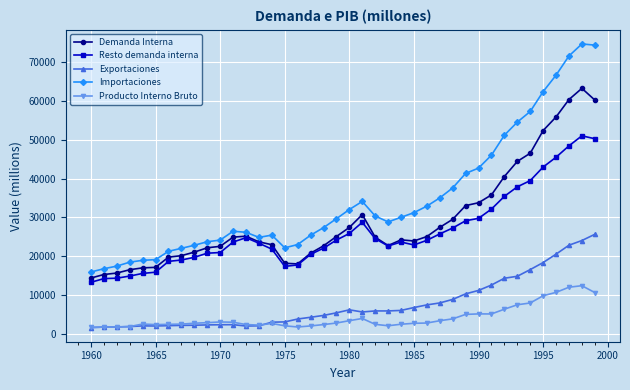

What is the lowest value of the Resto demanda interna series?

13280